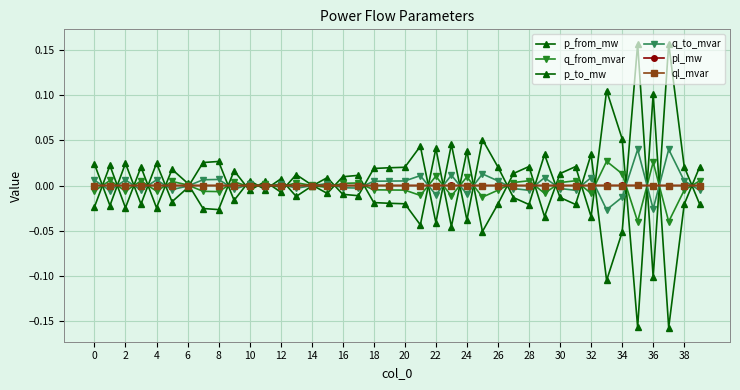

Which category has the lowest value in the q_to_mvar series?

33